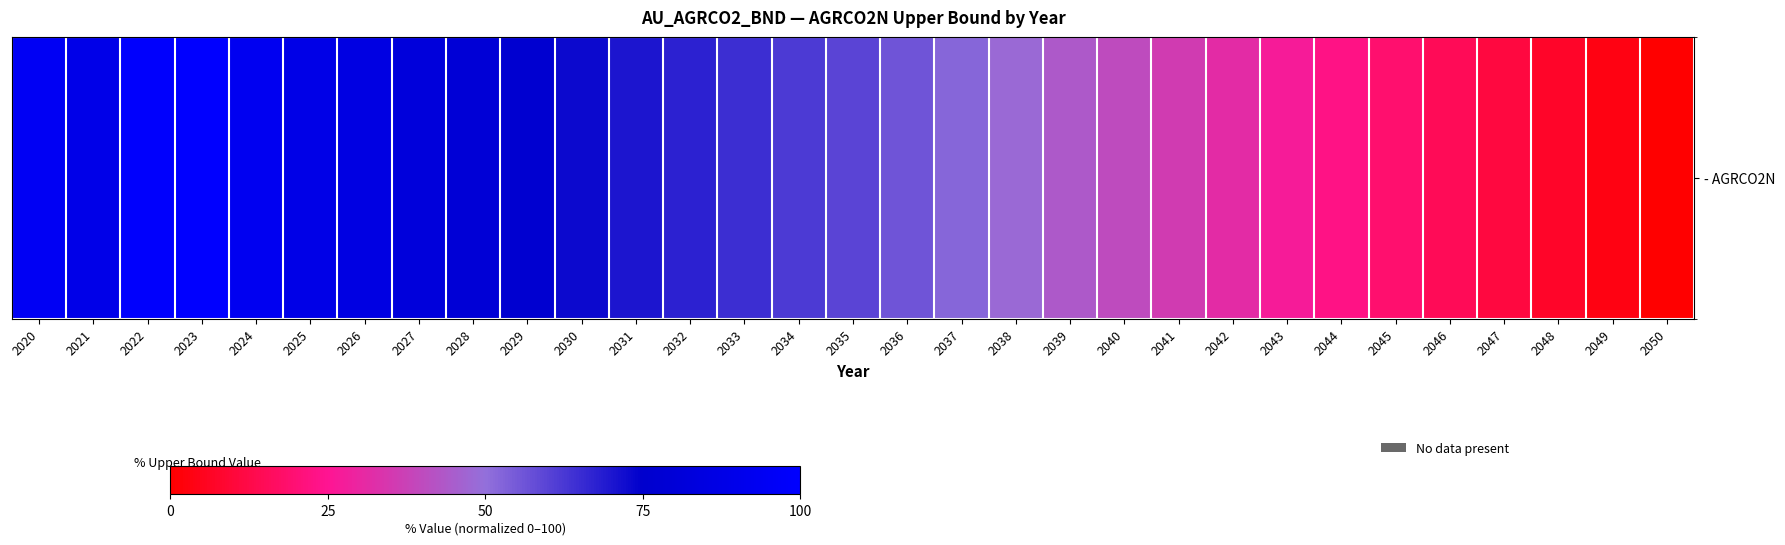

Reading left to right, extract all data points from this chart.

94.3	88.5	99.0	100.0	93.1	88.1	85.7	82.4	79.5	76.7	73.0	69.9	67.3	64.7	62.1	59.5	56.2	52.3	48.2	44.0	39.9	35.6	31.4	27.1	23.0	18.9	14.9	11.0	7.2	3.5	0.0